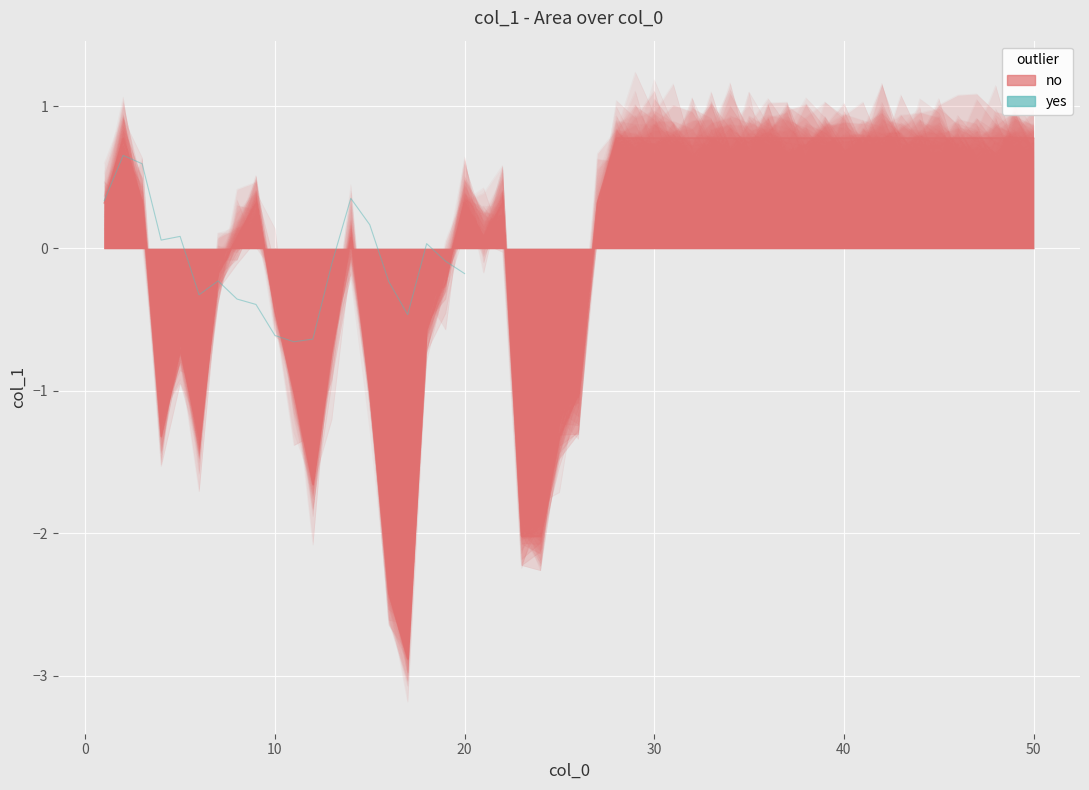

How many negative values are there?

12